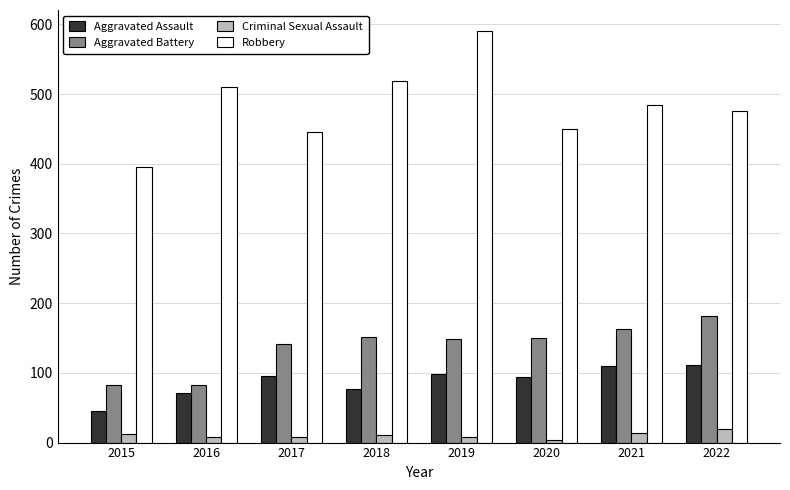

List the series in order of their peak value, highest first.

Robbery, Aggravated Battery, Aggravated Assault, Criminal Sexual Assault